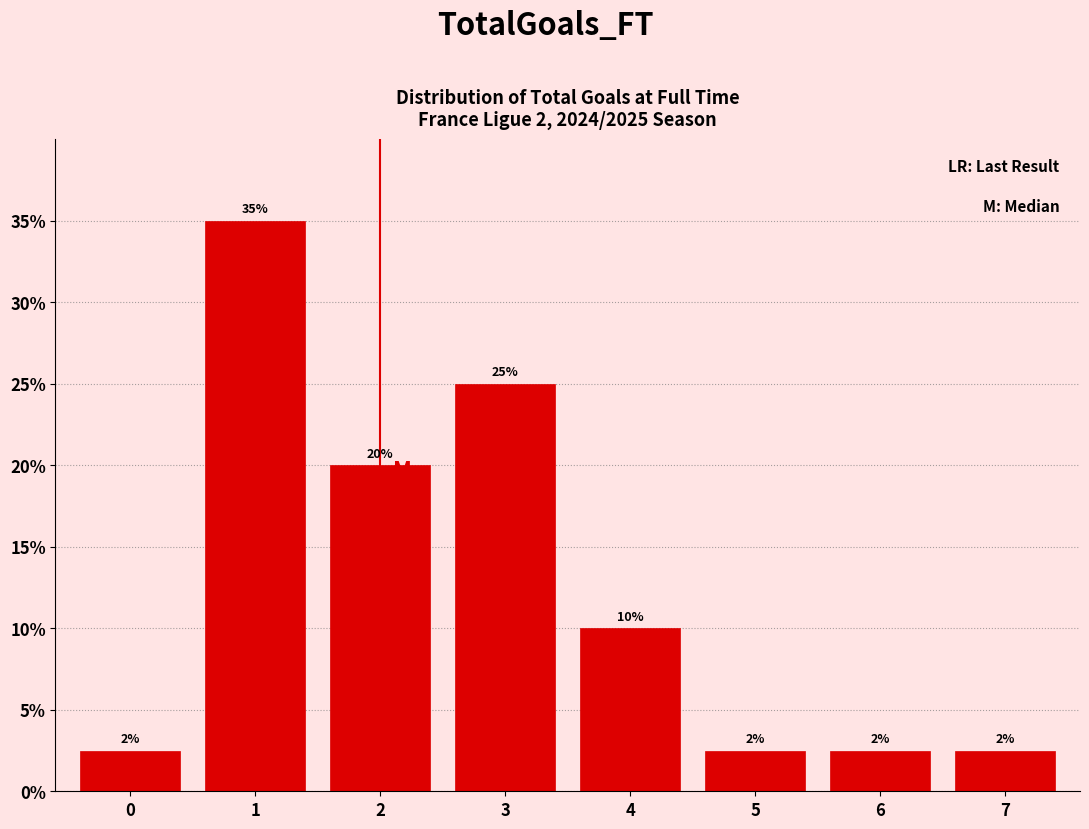

What is the change in value from 3 to 4?

-15.0